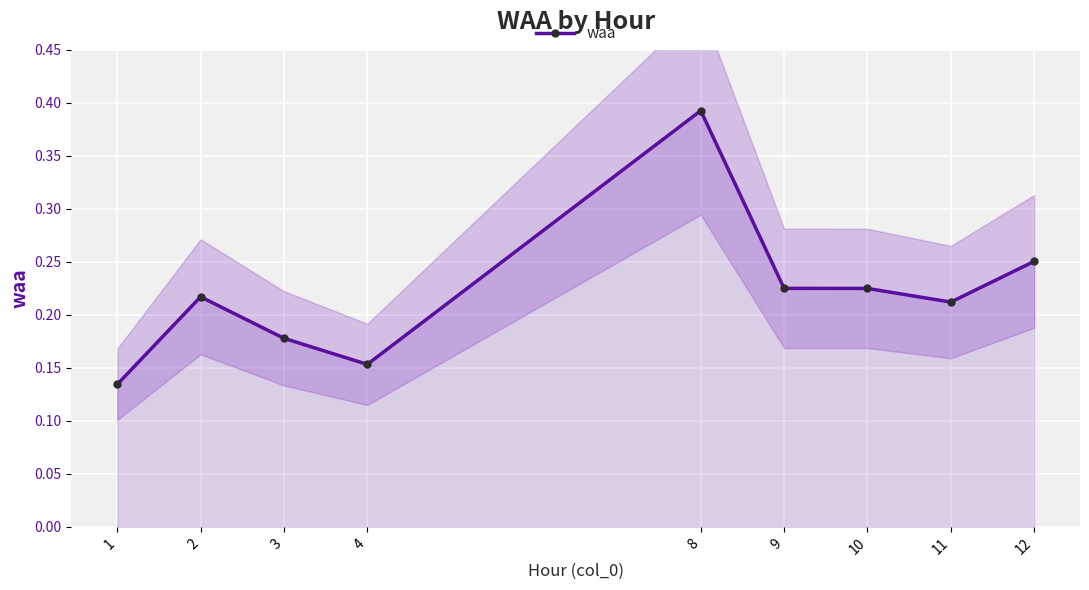

List the labels in order of value, largest first.

8, 12, 9, 10, 2, 11, 3, 4, 1